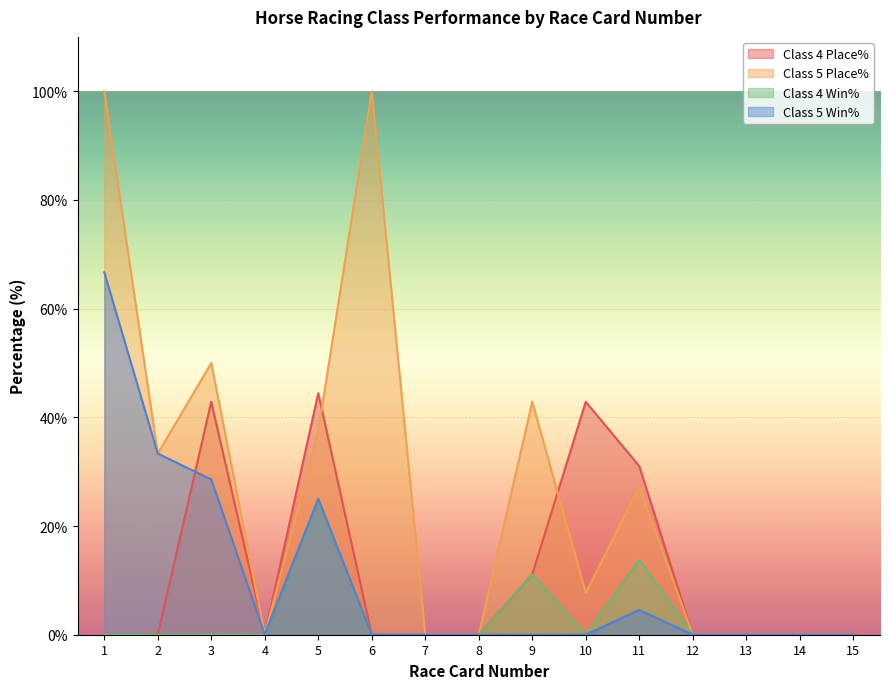

Which series has the largest total across all categories?

Class 5 Place%